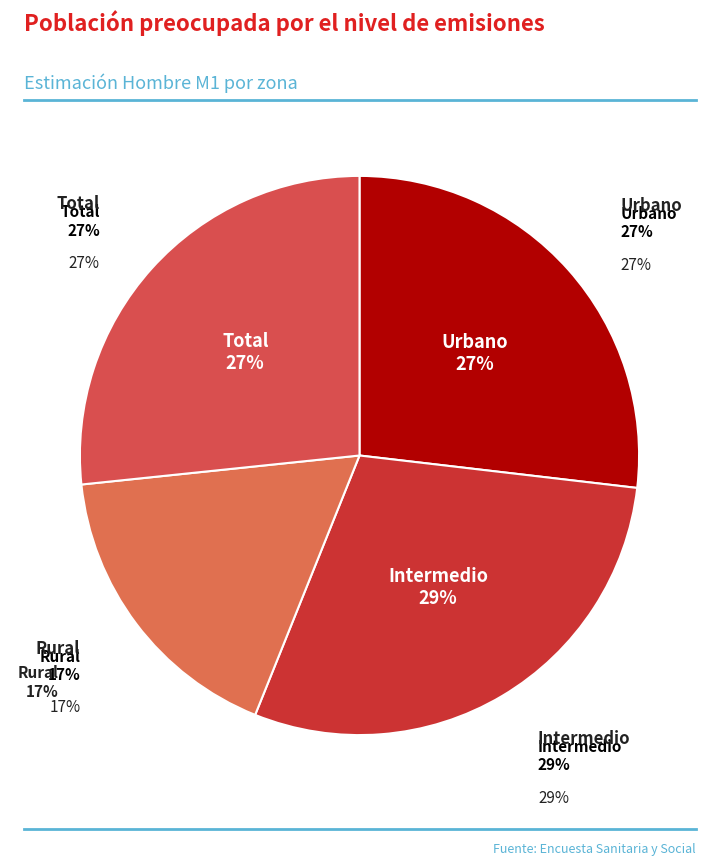

The Intermedio slice represents 17% of the pie. True or false?

False